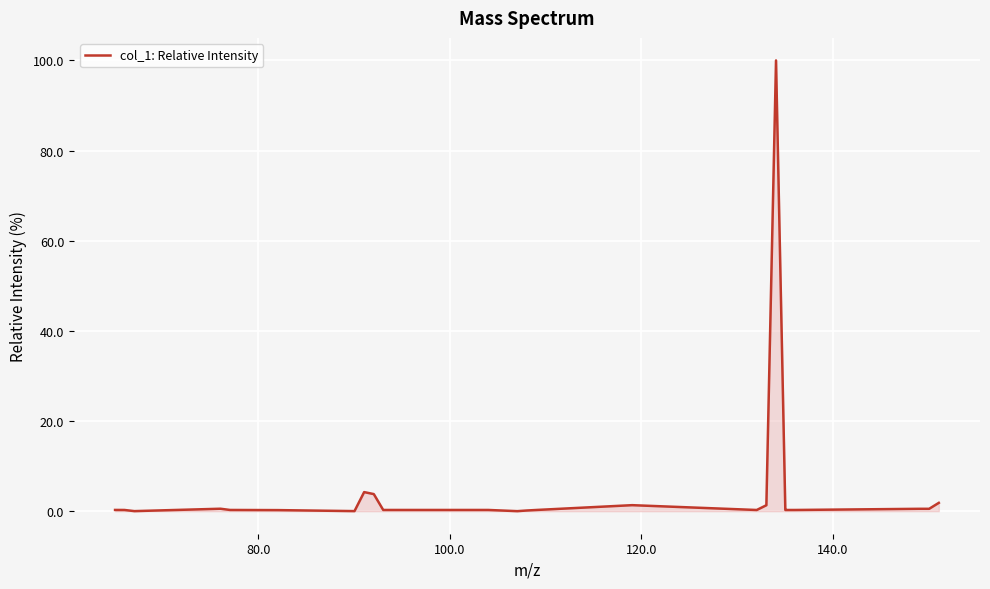

What is the greatest value displayed?

100.0